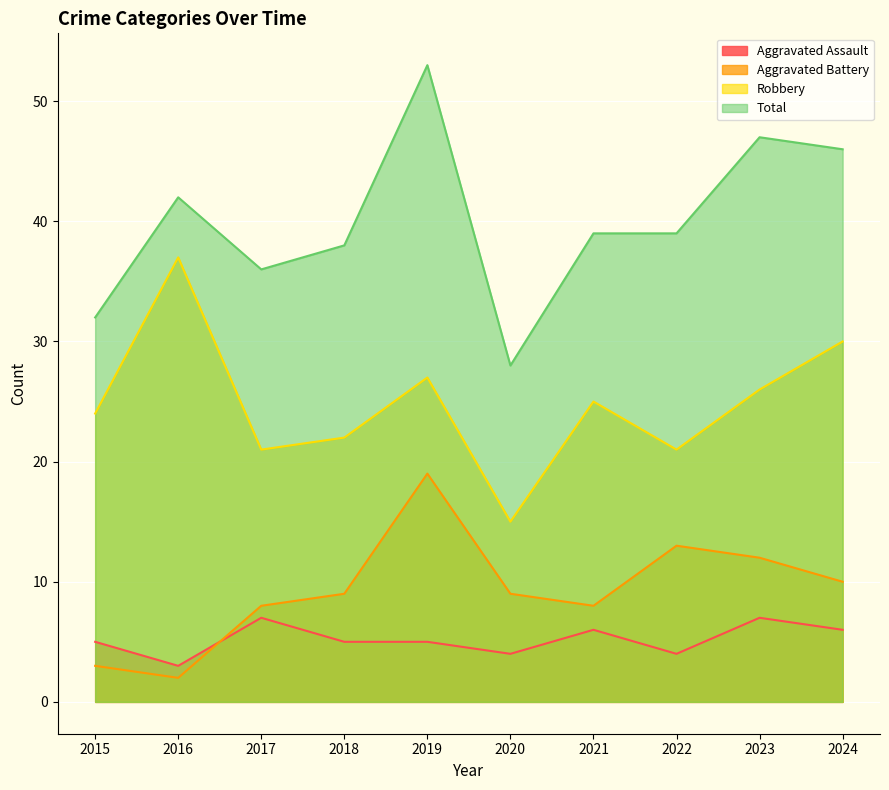

Where is the first local minimum for Robbery?

2017